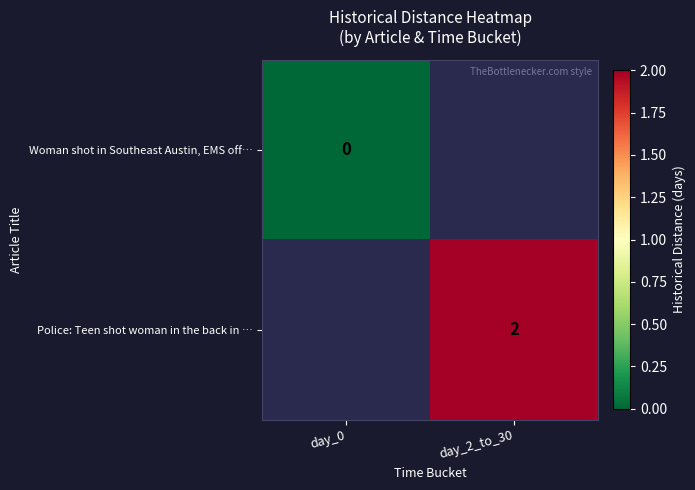

Rank the series at day_2_to_30 from lowest to highest value.

Woman shot in Southeast Austin, EMS off…, Police: Teen shot woman in the back in …